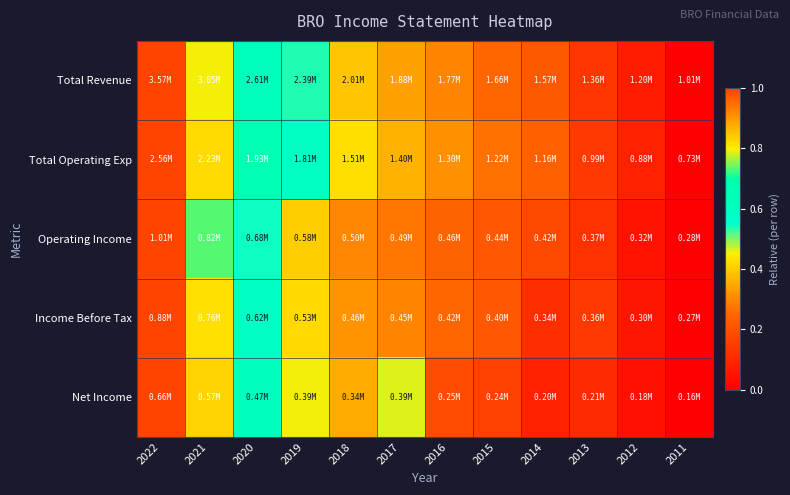

Which series has the largest range (max minus min)?

Total Revenue